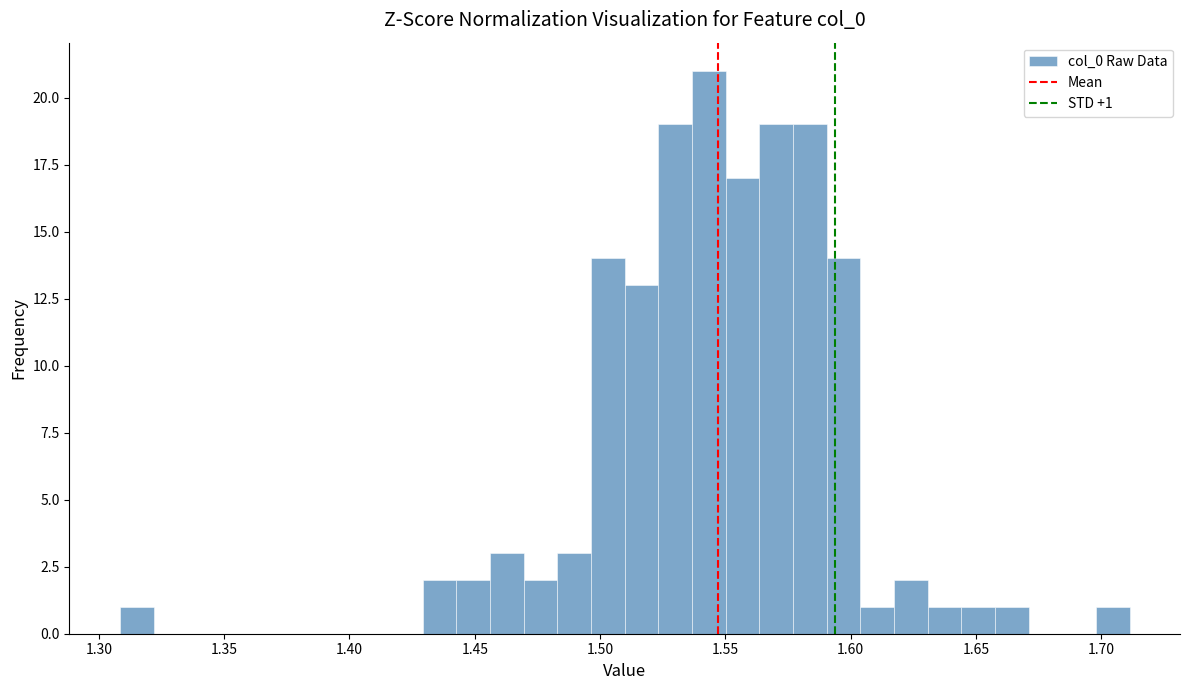

Read against the x-axis, roughly where is the centre of the tallest bar?

1.545